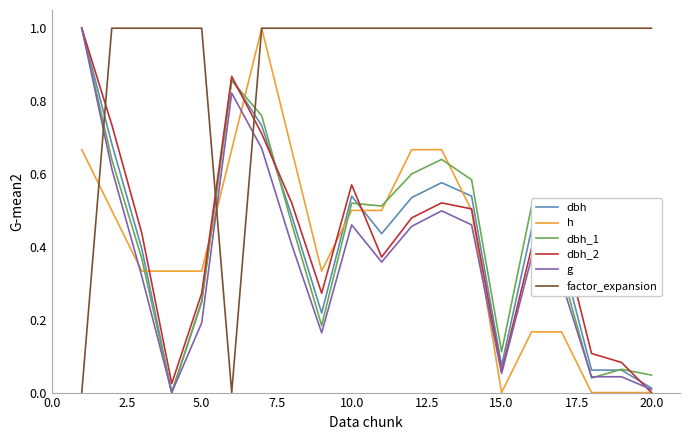

Which series has the largest total across all categories?

factor_expansion